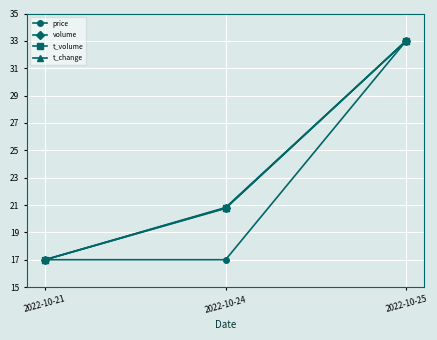

What is the value of the volume point at the 3rd from the left?

33.0